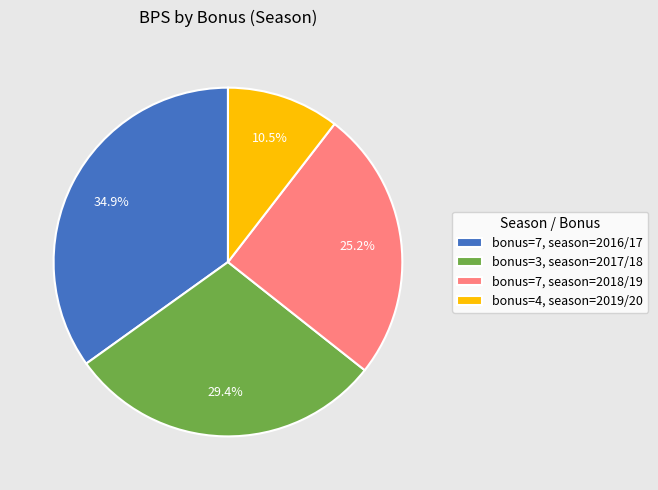

Is there any slice that represents more than half of the pie?

No